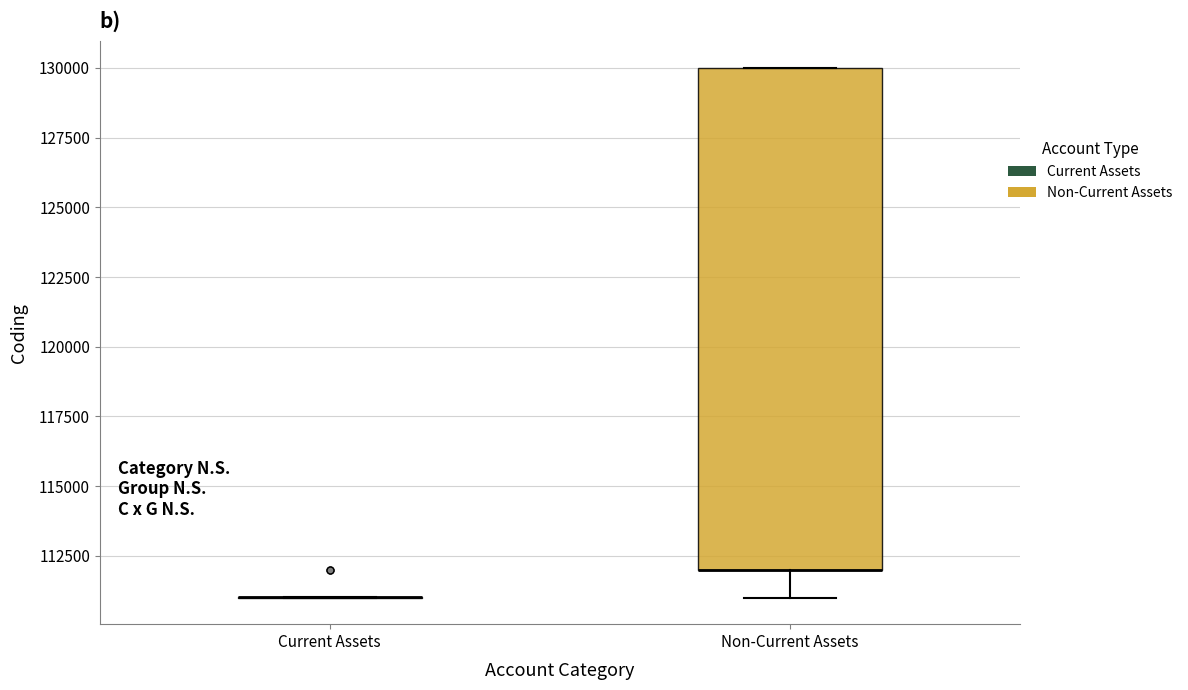

Reading left to right, read every box against the y-axis: the position of its median line, the range the box covers, and the ends of its whiskers. The values are not printed on the chart, so give them approximately, as read against the axis.

Current Assets: box collapsed to a line at 111000, whiskers 111000 to 111000
Non-Current Assets: median 112000 (drawn on the box's lower edge), box 112000 to 130000, whiskers 111000 to 130000